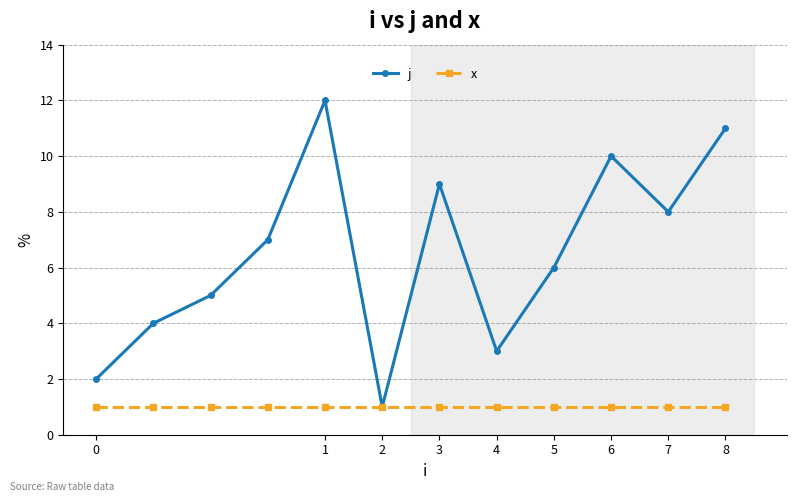

Which series has the largest range (max minus min)?

j